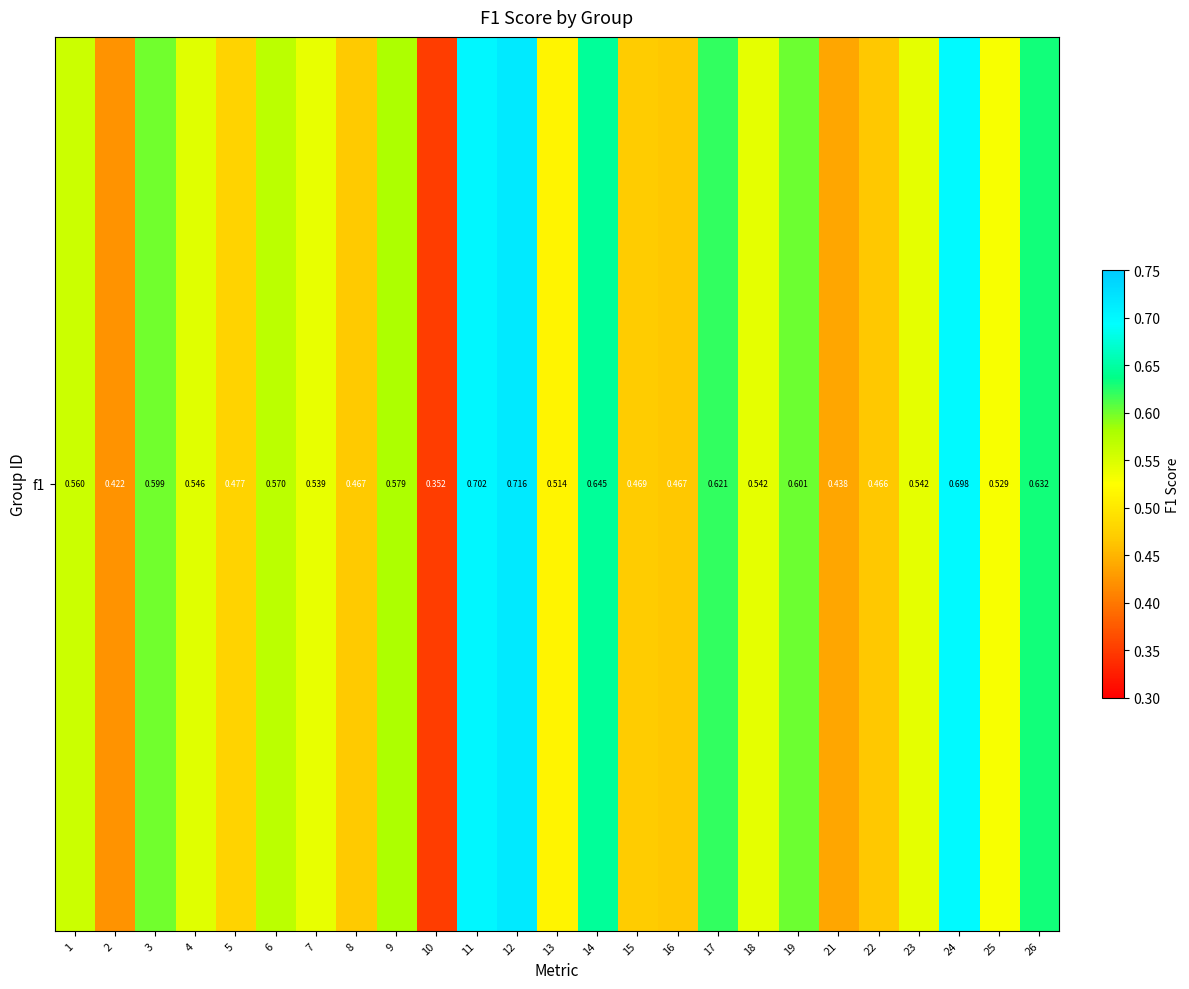

What is the approximate value at 25?

0.5